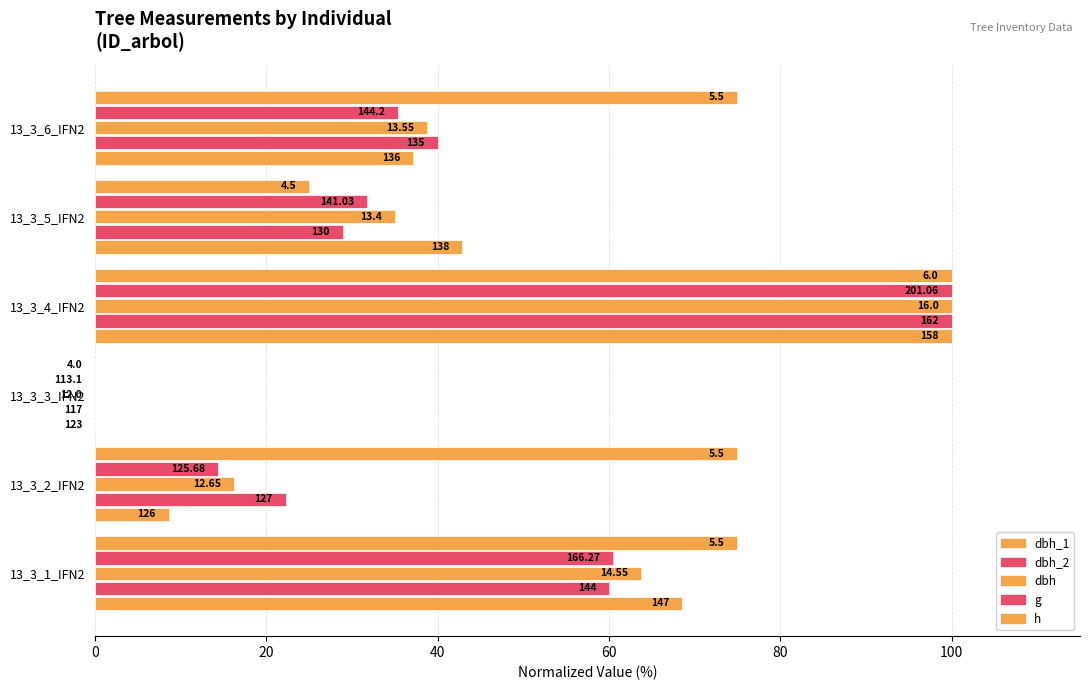

How many values in the dbh series are below 38?

3